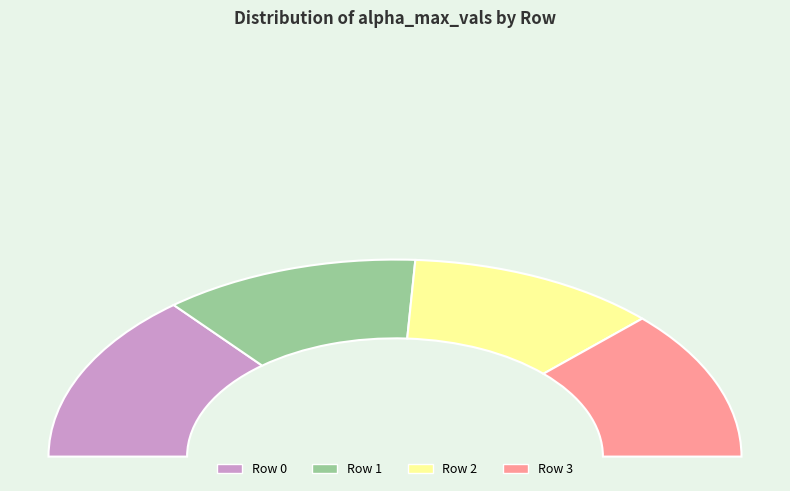

True or false: 1 accounts for 38% of the total.

False